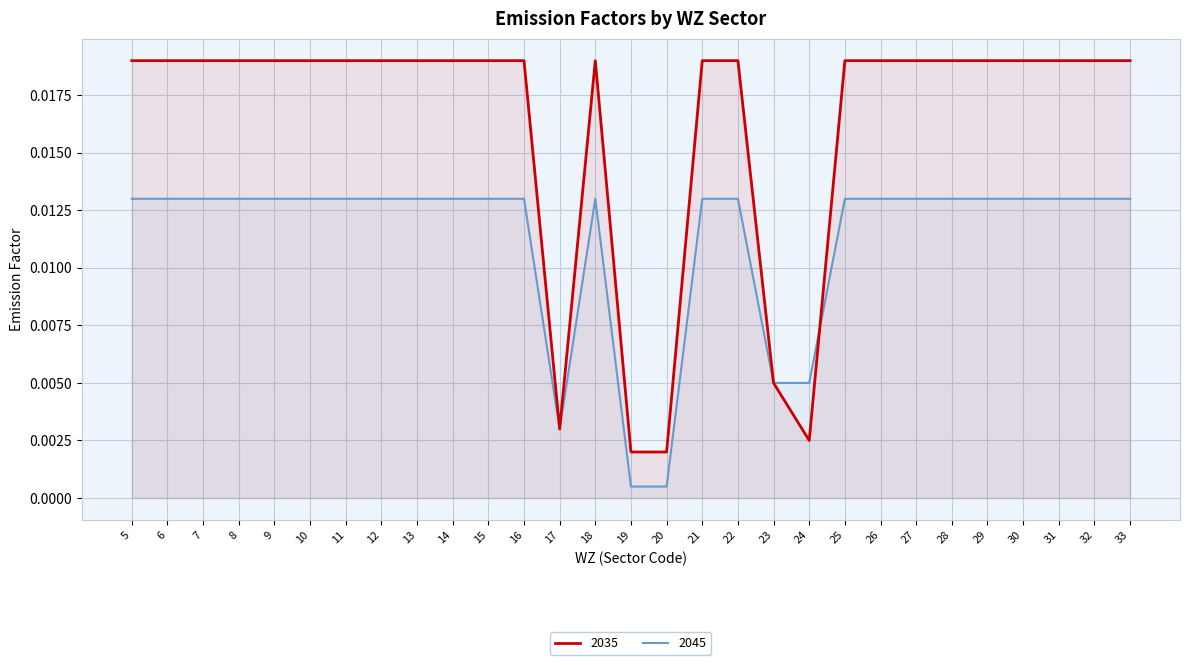

Rank the series by their average value, from highest to lowest.

2035, 2045